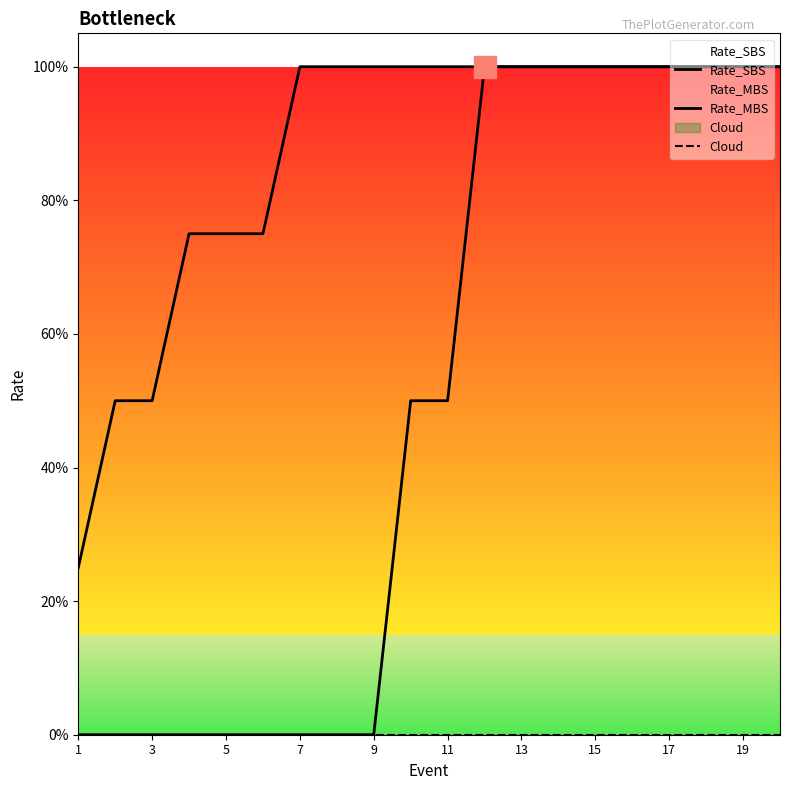

Reading left to right, what are all the values shown in this chart?

Rate_SBS: 0.2	0.5	0.5	0.8	0.8	0.8	1.0	1.0	1.0	1.0	1.0	1.0	1.0	1.0	1.0	1.0	1.0	1.0	1.0	1.0
Rate_MBS: 0.0	0.0	0.0	0.0	0.0	0.0	0.0	0.0	0.0	0.5	0.5	1.0	1.0	1.0	1.0	1.0	1.0	1.0	1.0	1.0
Cloud: 0.0	0.0	0.0	0.0	0.0	0.0	0.0	0.0	0.0	0.0	0.0	0.0	0.0	0.0	0.0	0.0	0.0	0.0	0.0	0.0